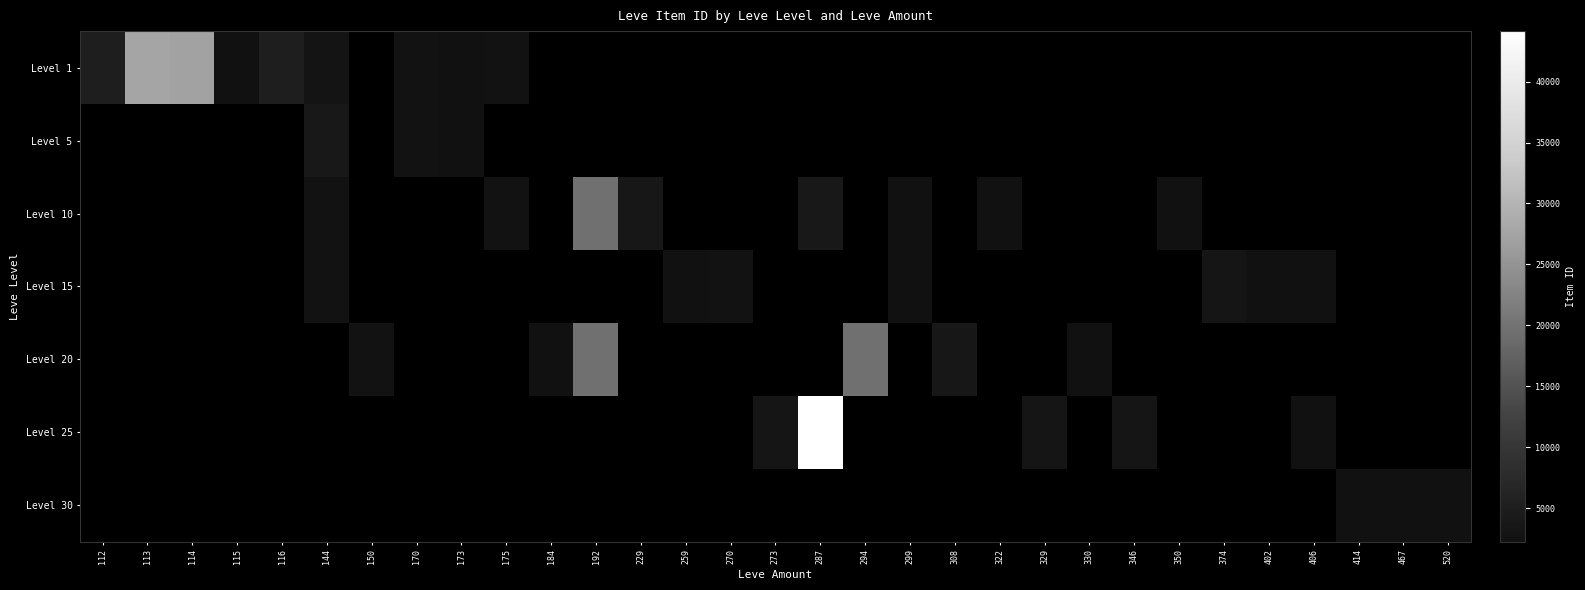

At 346, list the series in order from smallest to largest.

Level 1, Level 5, Level 10, Level 15, Level 20, Level 25, Level 30